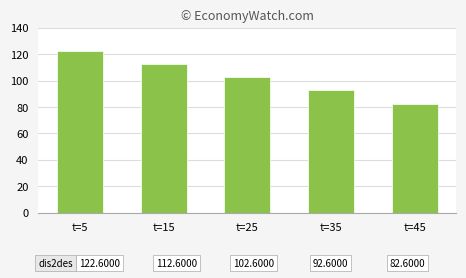

Approximately how many times larger is the value at t=45 compared to t=25?

0.8